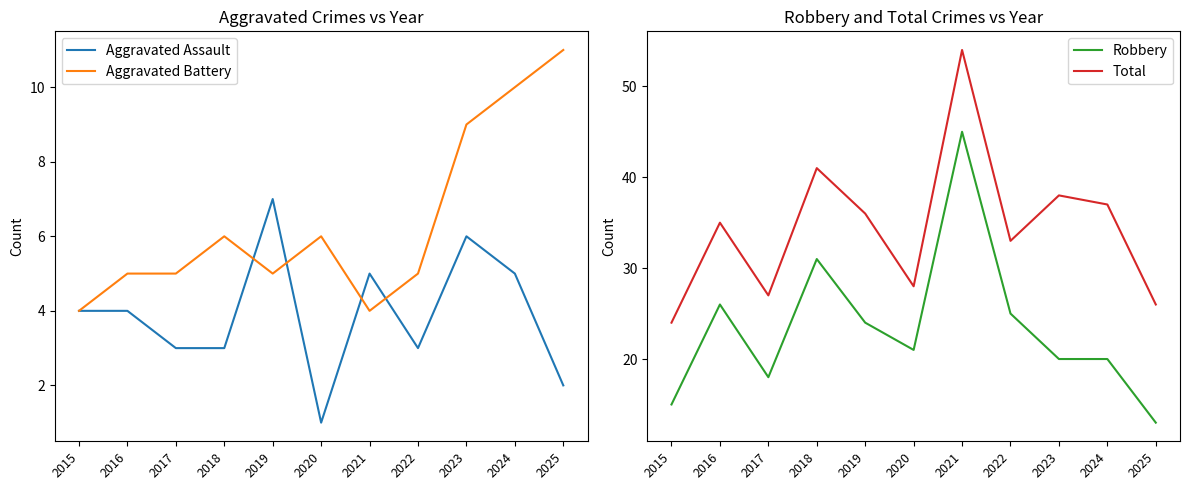

At how many categories does at least one series exceed 52?

1